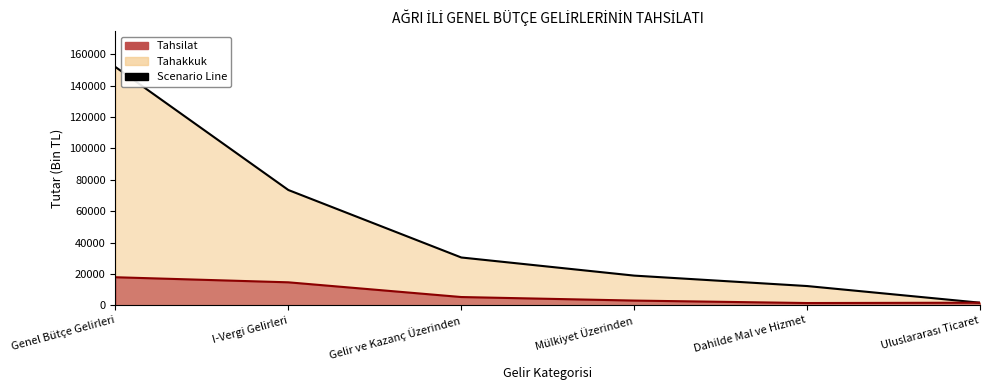

Read the Tahsilat Line value at I-Vergi Gelirleri, to the nearest 100.

14600